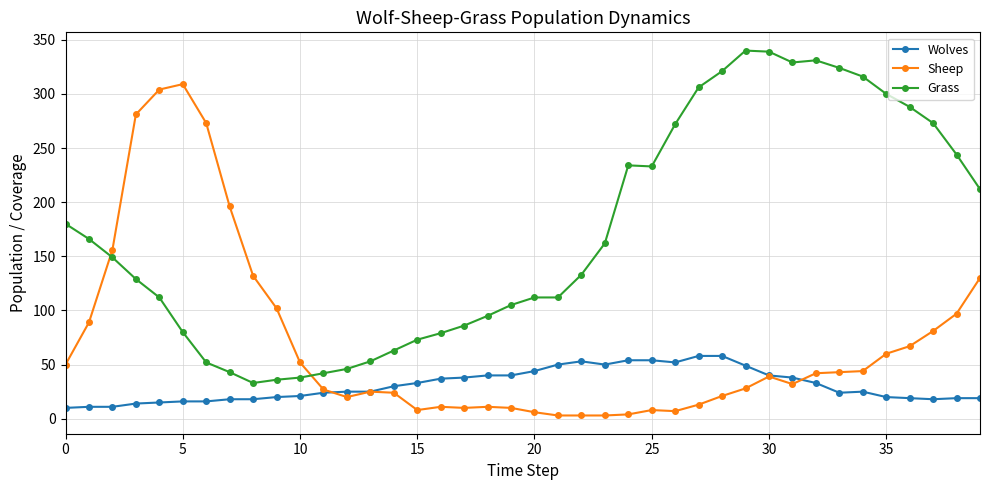

What is the maximum value for Grass?

340